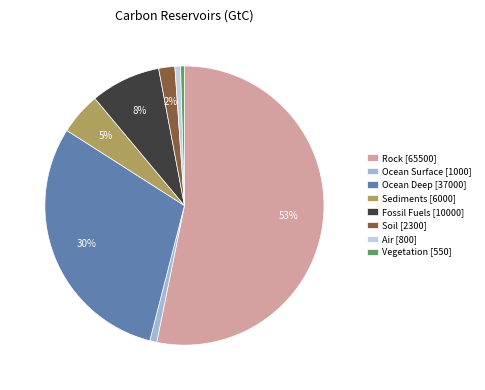

To the nearest percent, what portion does Ocean Surface represent?

1%